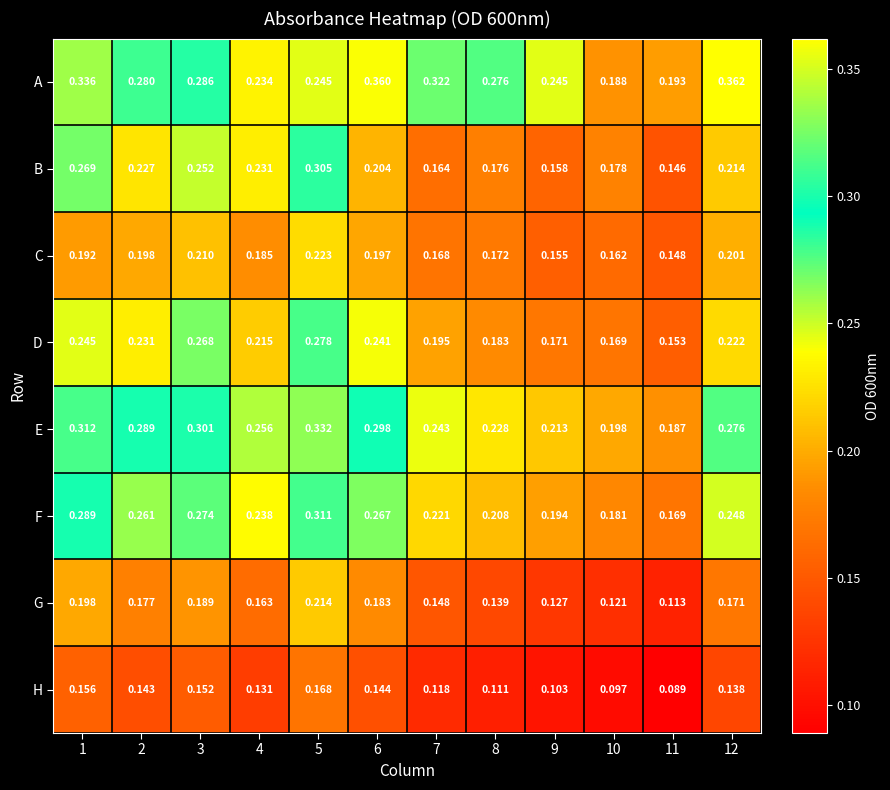

Which series has the widest spread of values?

A